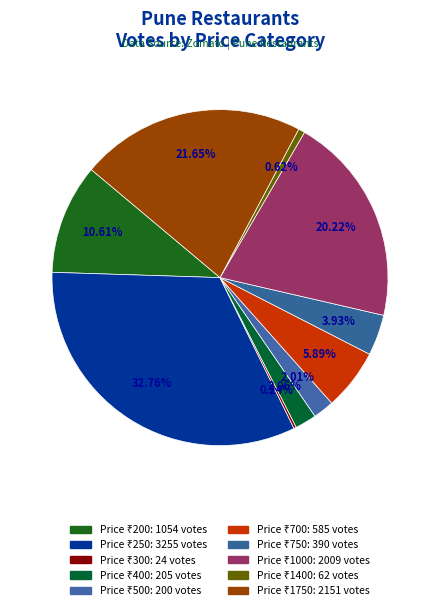

Is there any slice that represents more than half of the pie?

No